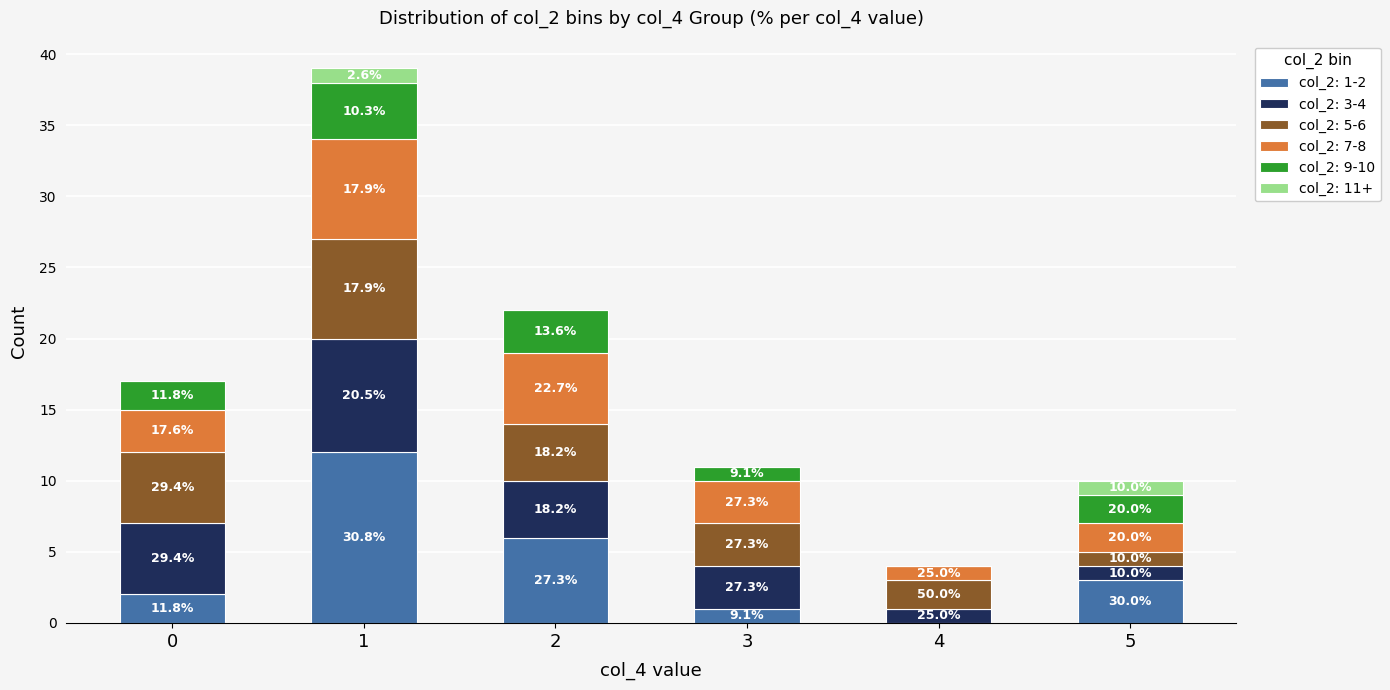

What are all the series names shown in the legend?

col_2: 1-2, col_2: 3-4, col_2: 5-6, col_2: 7-8, col_2: 9-10, col_2: 11+